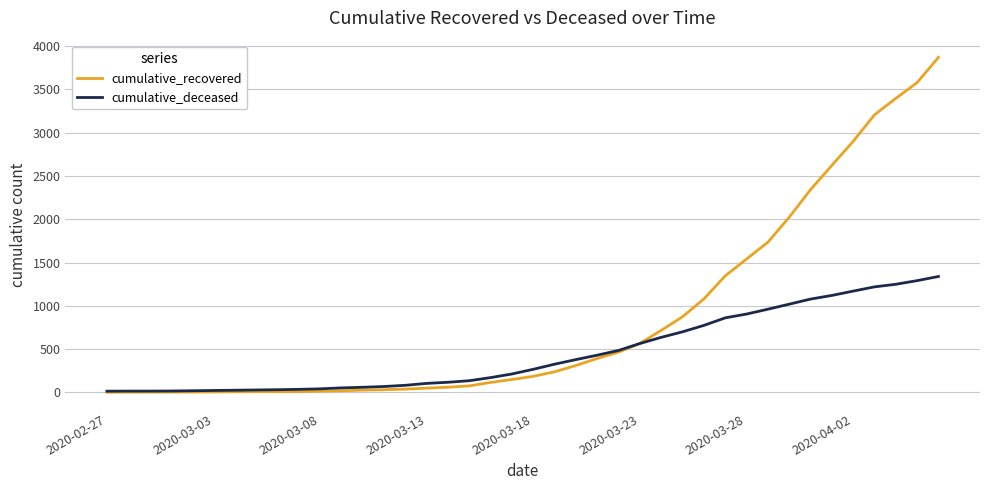

Which series has the largest total across all categories?

cumulative_recovered